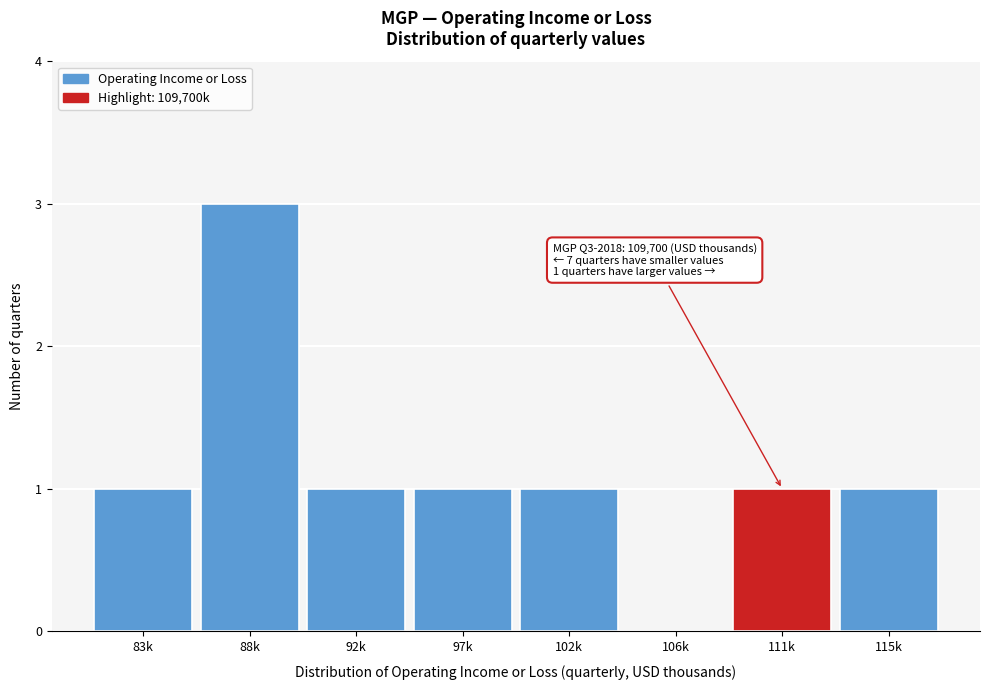

Reading left to right, extract all data points from this chart.

83k=1	88k=3	92k=1	97k=1	102k=1	106k=0	111k=1	115k=1